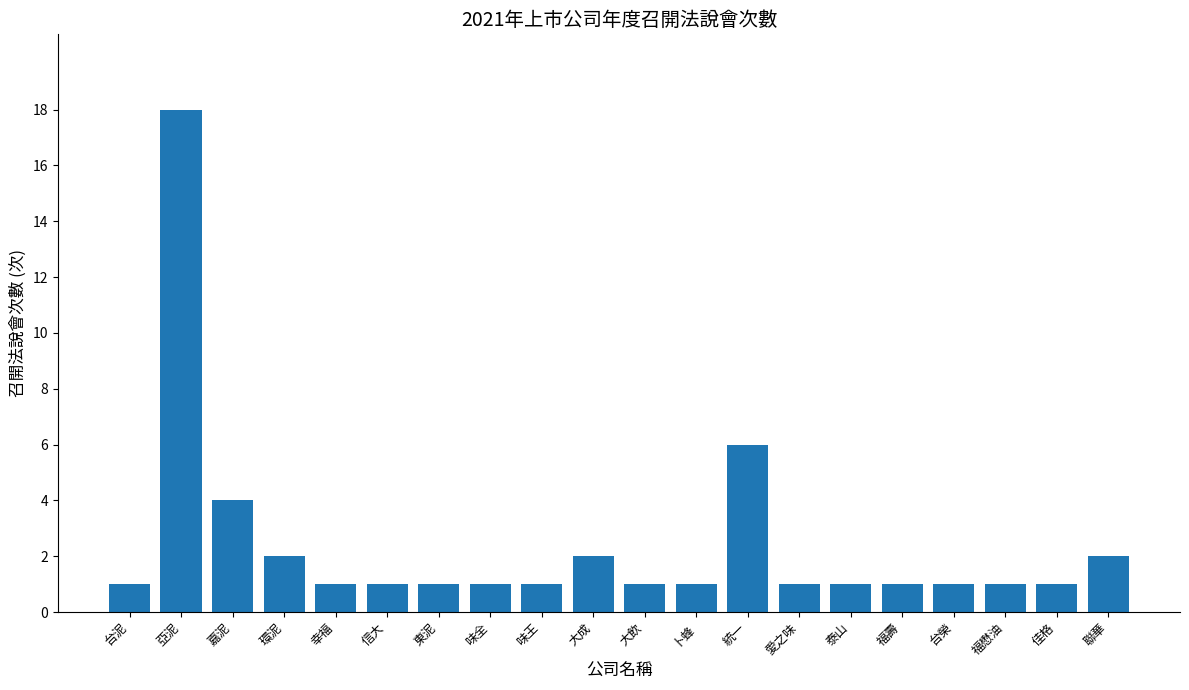

Are the bars grouped side by side (vs. stacked)?

No